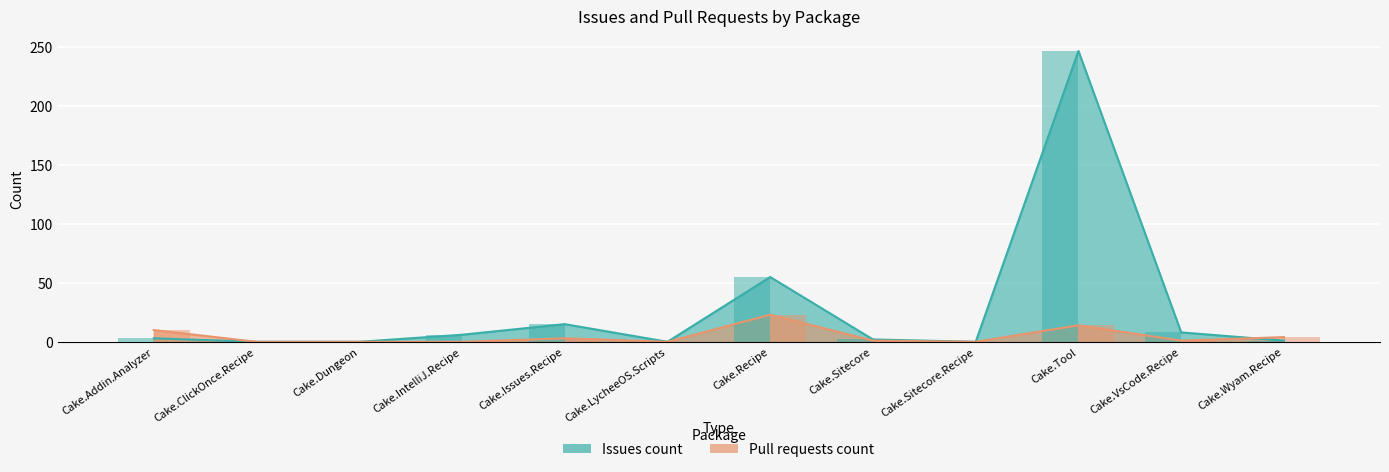

What is the sum of the Issues count values at Cake.Sitecore and Cake.Recipe?

57